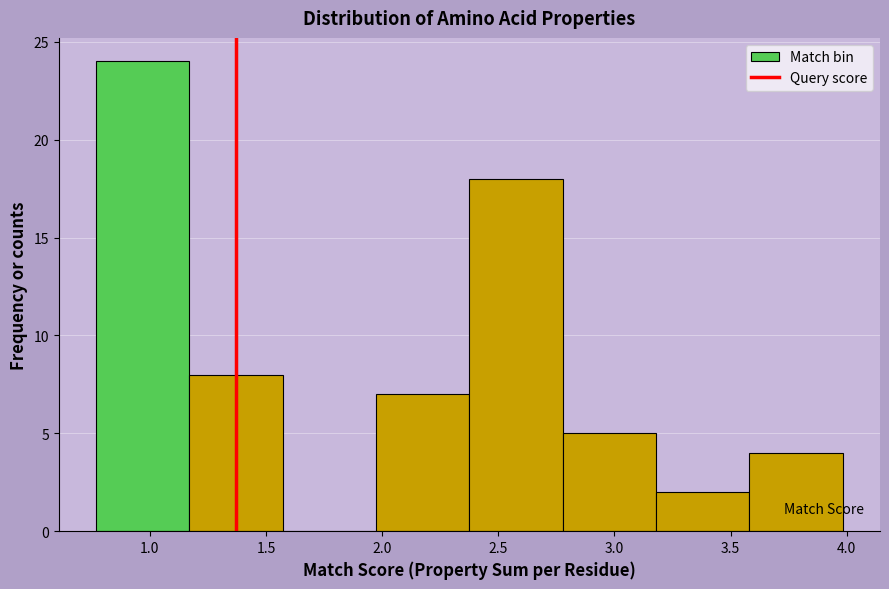

Reading left to right, list every bar in this chart as the range it spans on the x-axis followed by its height. Neither the bar edges nor the heights are printed on the chart, so give them approximately, as read against the axes.

0.75 to 1.15: 24
1.15 to 1.55: 8
1.55 to 1.95: 0
1.95 to 2.40: 7
2.40 to 2.80: 18
2.80 to 3.20: 5
3.20 to 3.60: 2
3.60 to 4.00: 4